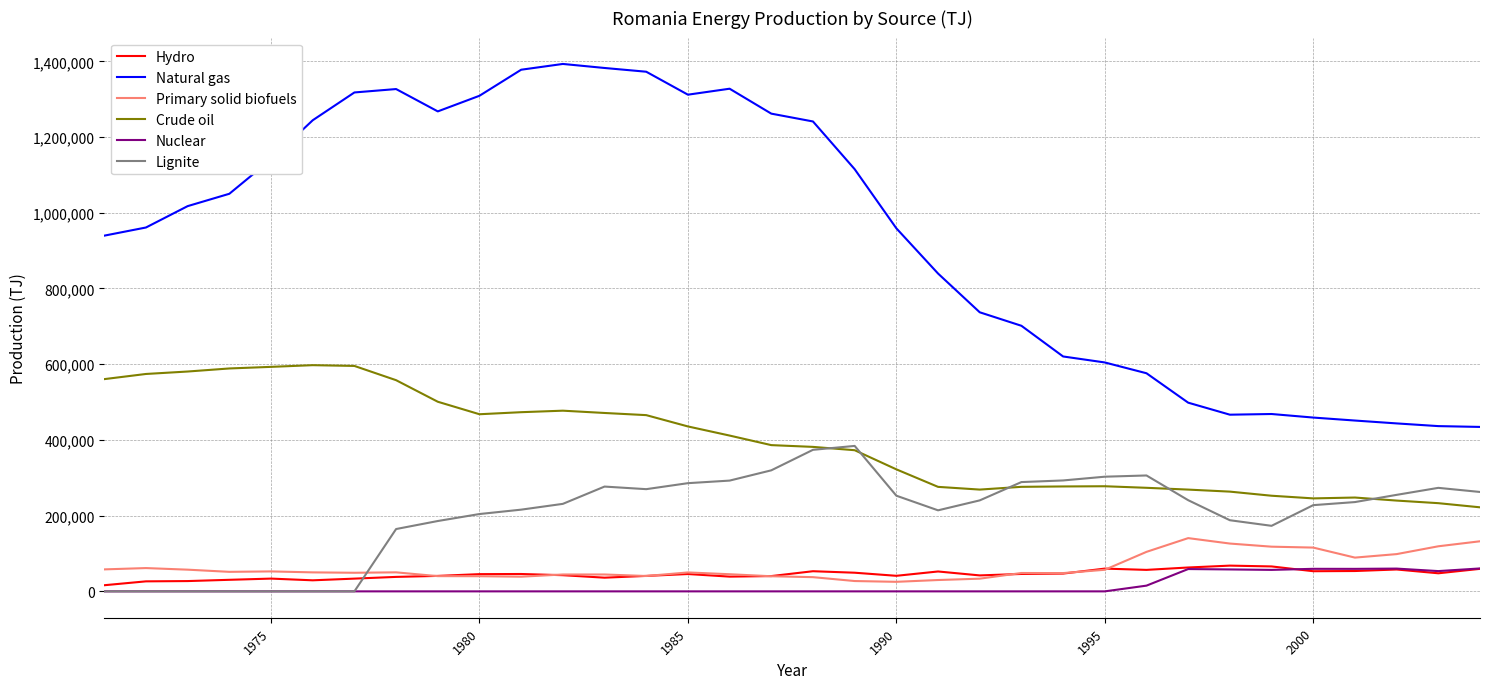

Which series has the largest total across all categories?

Natural gas